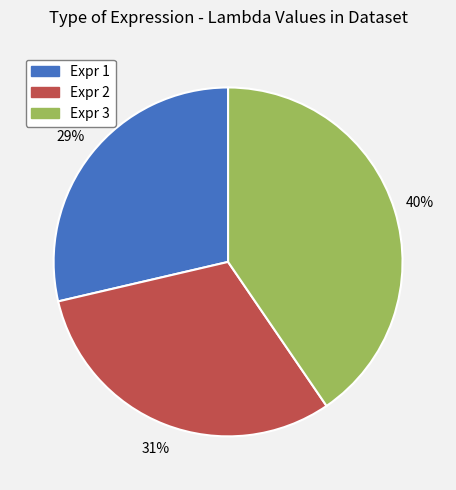

Which slice is the largest?

Expr 3